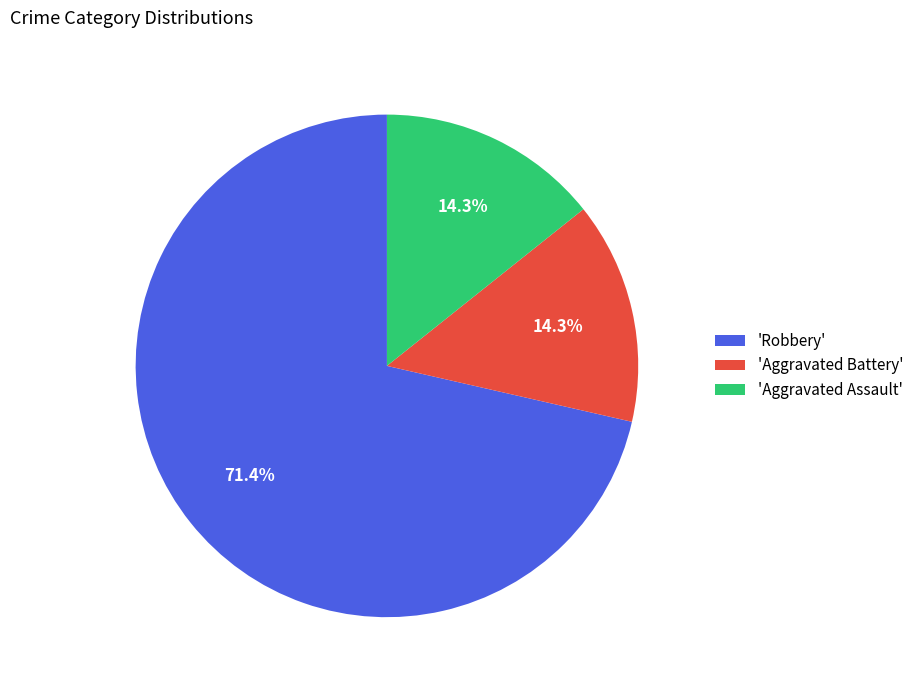

Which slice represents more than half of the pie?

'Robbery'